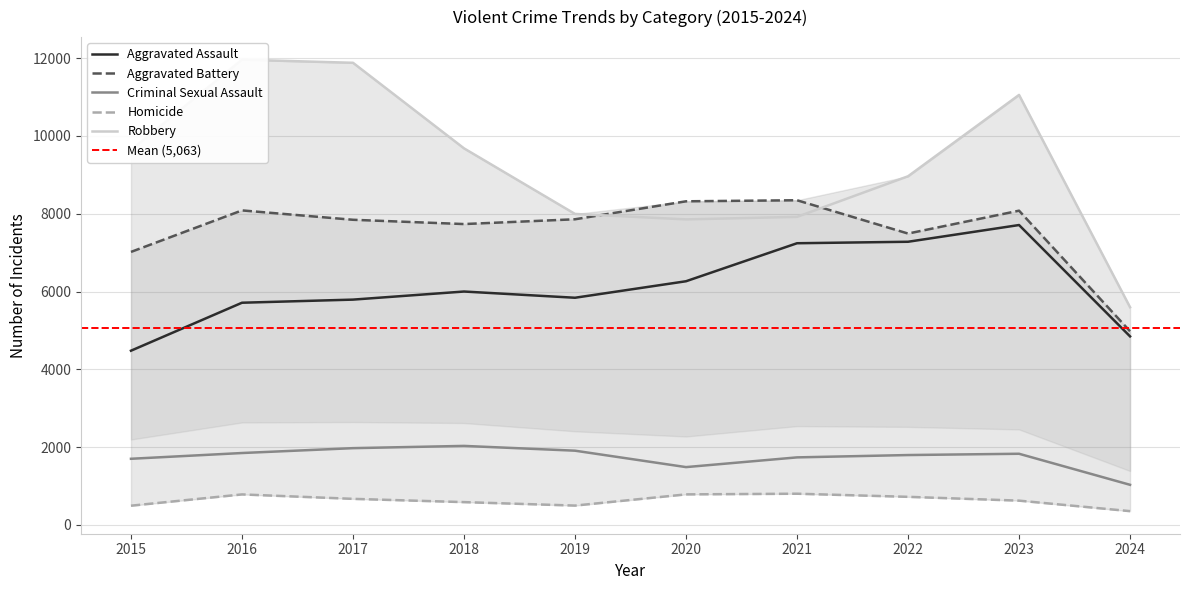

The value of Aggravated Assault at 2015 is 6881. True or false?

False